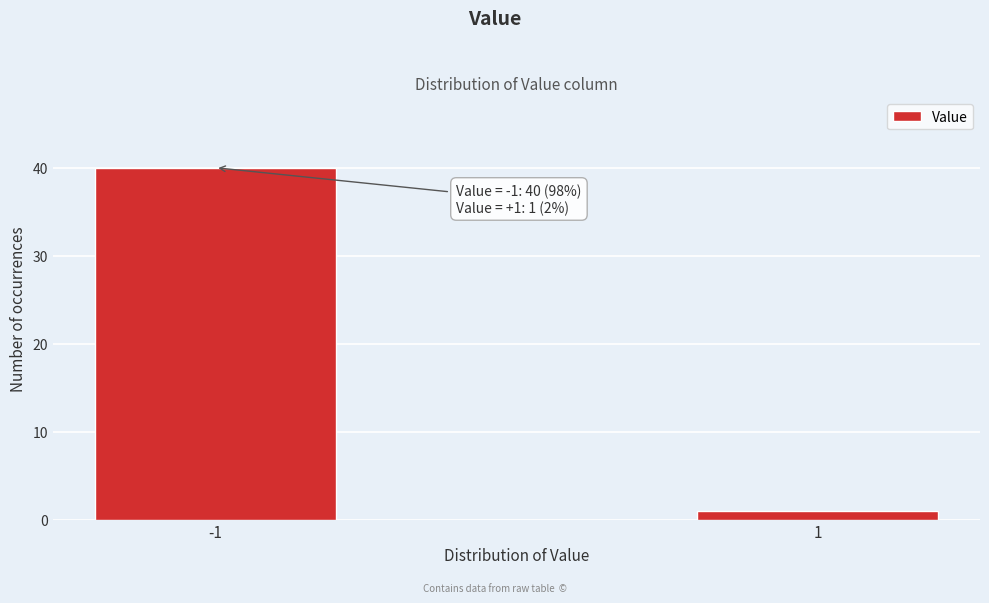

Reading left to right, list all the values displayed in this chart.

40	1